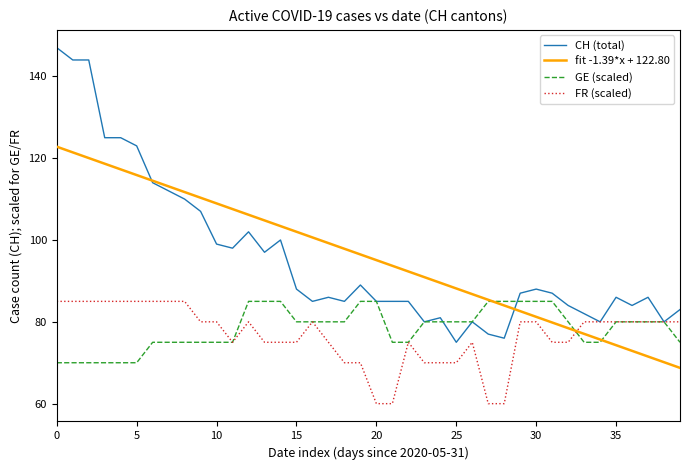

Which series has the widest spread of values?

CH (total)